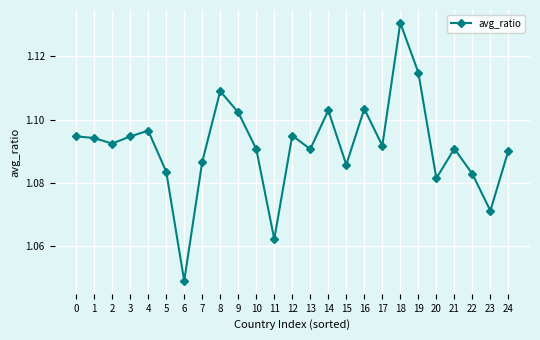

Which has a higher value, 12 or 10?

12